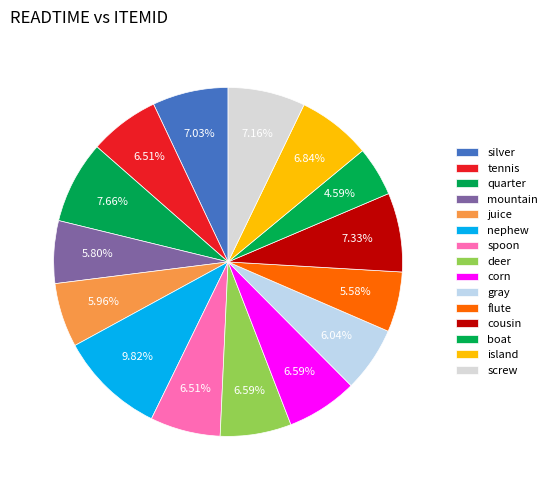

To the nearest percent, what is the difference between the spoon and cousin slice percentages?

1%